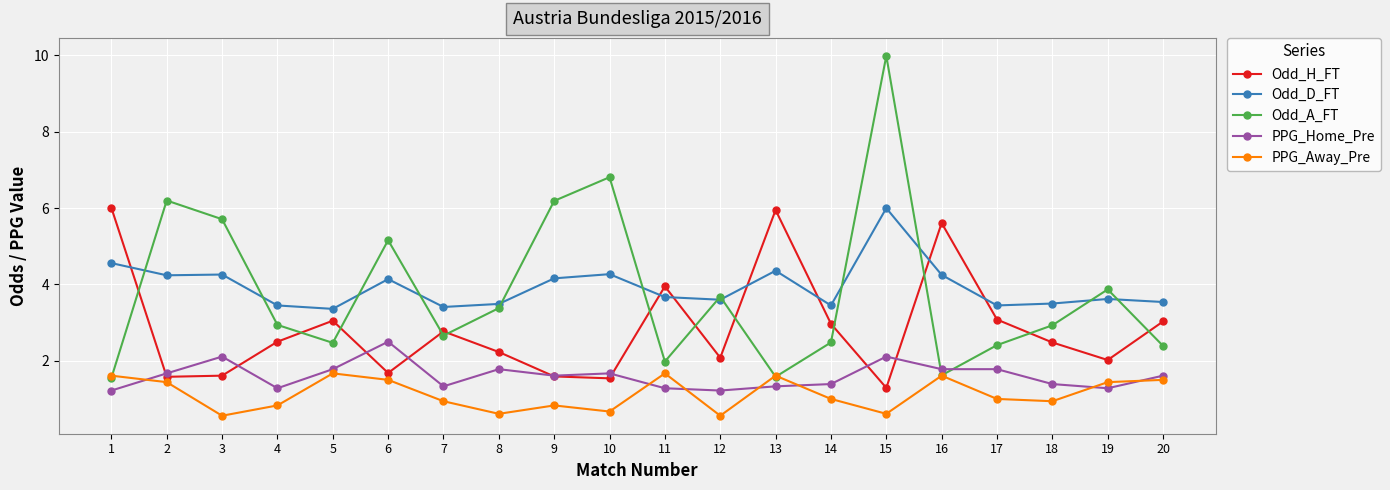

What is the approximate value of PPG_Home_Pre at 13?

1.3